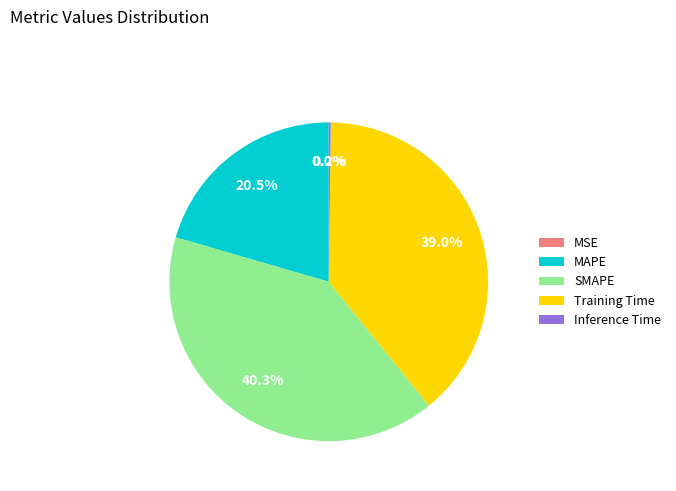

What percentage do MAPE and SMAPE together represent?

60.8%